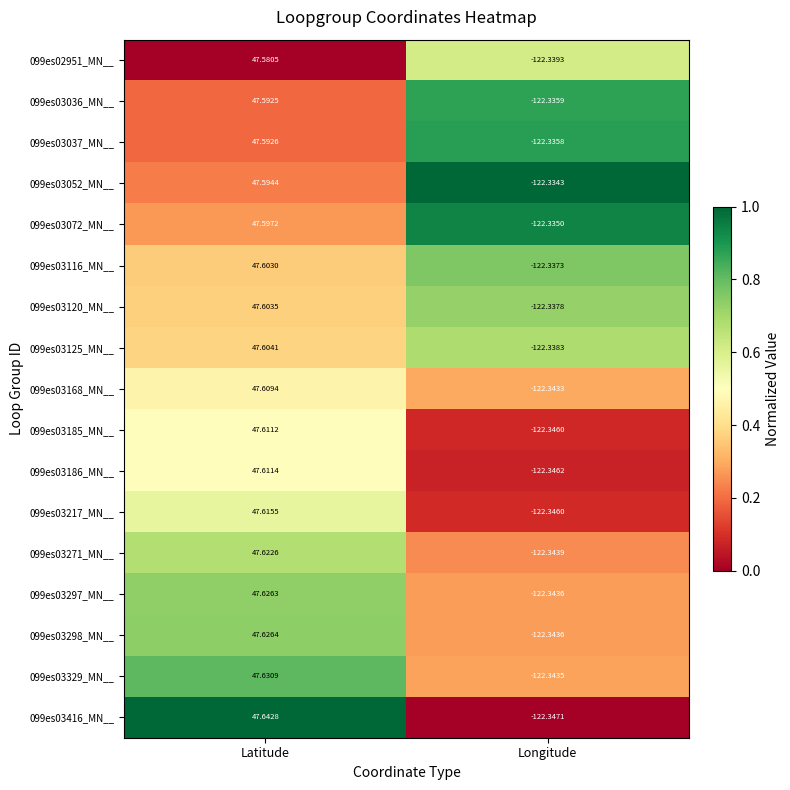

Where does the 099es03217_MN__ series first go above 47?

Latitude